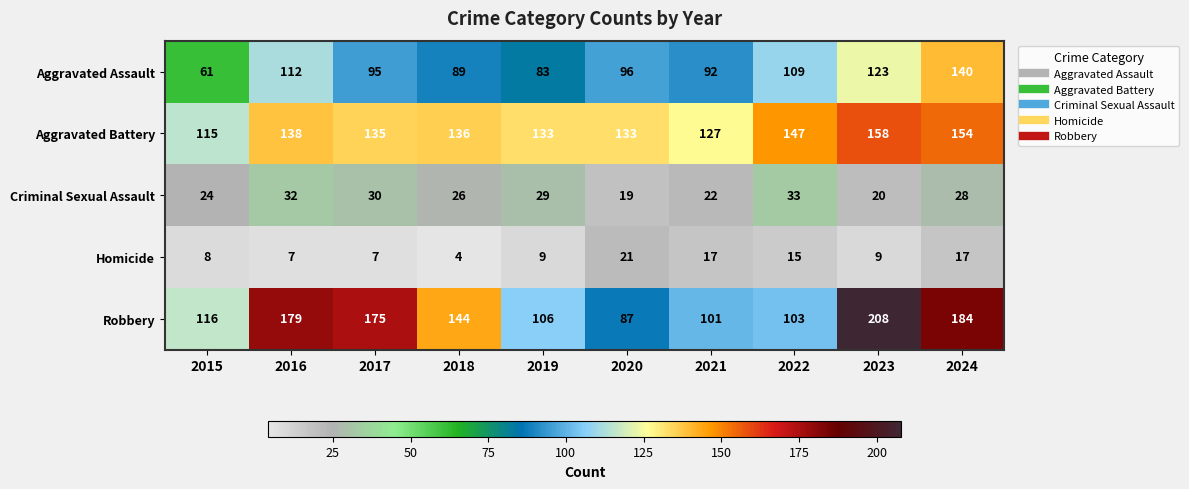

At how many categories does at least one series exceed 39?

10